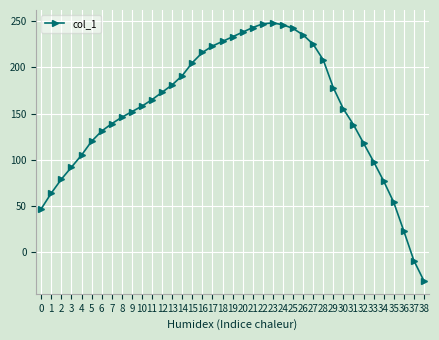

What is the value of the 19th point from the left?

228